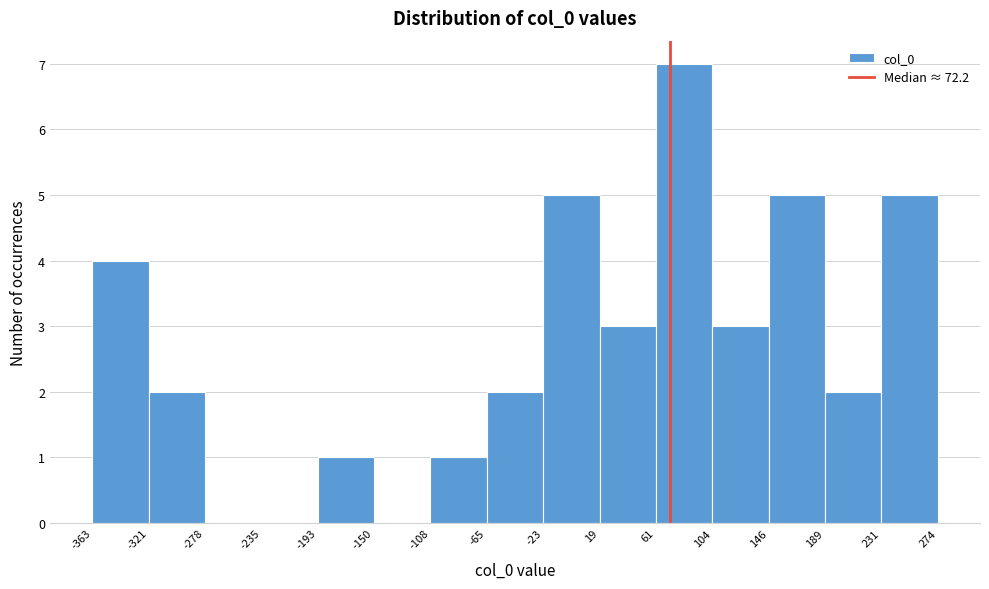

Reading left to right, transcribe this chart: for each bar, give the range it covers on the x-axis and its height. The values are not printed on the chart, so give them approximately, as read against the axis.

-363 to -321: 4
-321 to -278: 2
-278 to -235: 0
-235 to -193: 0
-193 to -150: 1
-150 to -108: 0
-108 to -65: 1
-65 to -23: 2
-23 to 19: 5
19 to 61: 3
61 to 104: 7
104 to 146: 3
146 to 189: 5
189 to 231: 2
231 to 274: 5